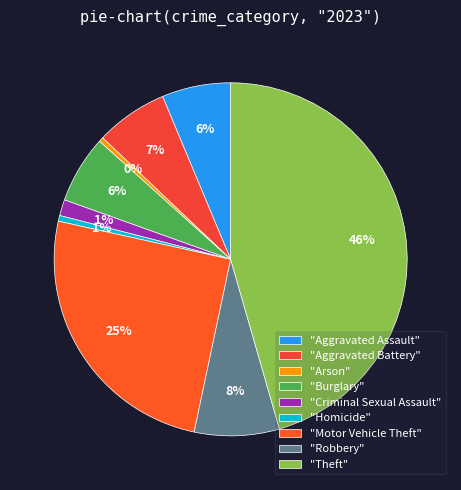

Rank the categories by value from lowest to highest.

Arson, Homicide, Criminal Sexual Assault, Burglary, Aggravated Assault, Aggravated Battery, Robbery, Motor Vehicle Theft, Theft